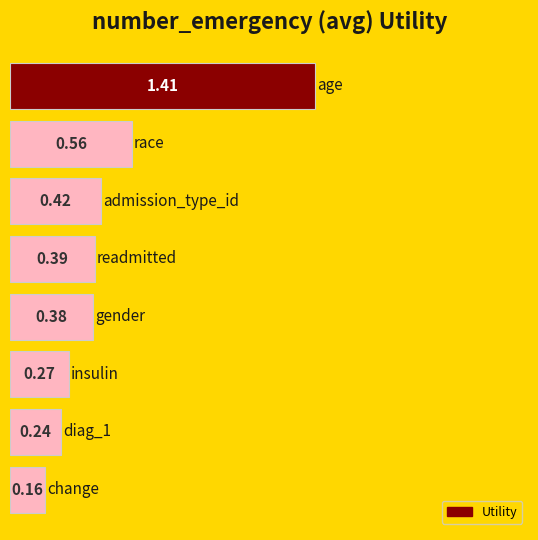

What is the difference between the maximum and second lowest values?

1.2